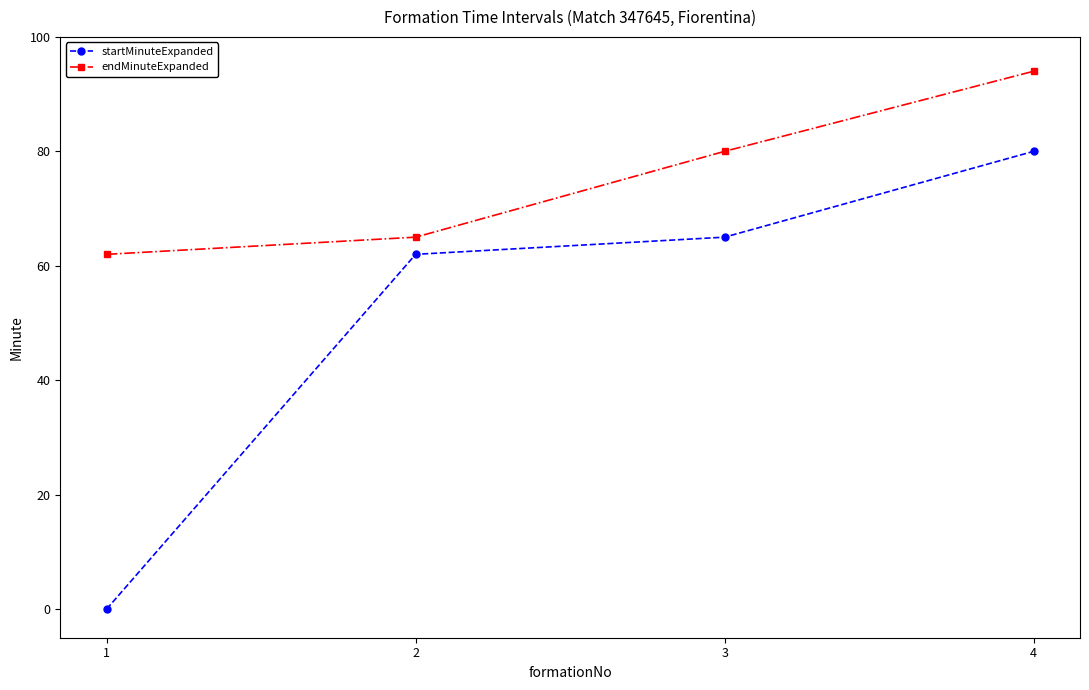

Rank the series by their average value, from lowest to highest.

startMinuteExpanded, endMinuteExpanded